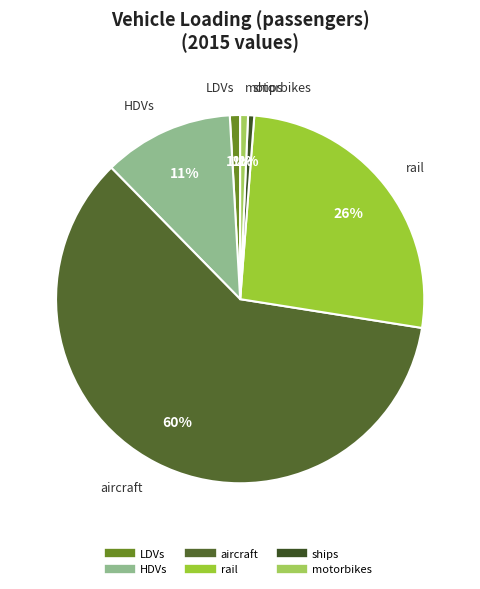

To the nearest percent, what is the average slice percentage?

17%